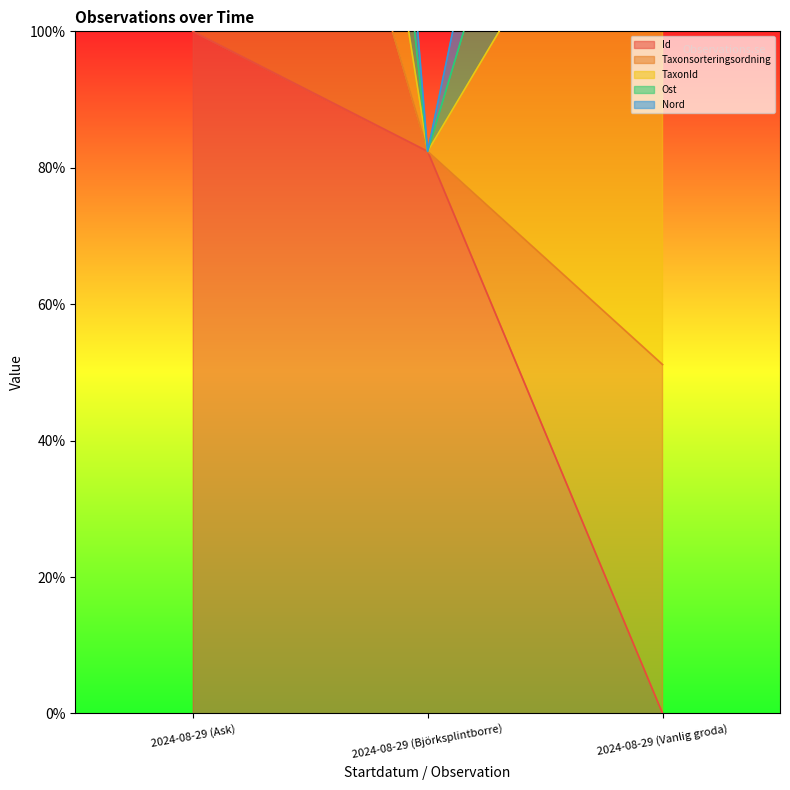

Rank the categories by Id value from highest to lowest.

2024-08-29 (Ask), 2024-08-29 (Björksplintborre), 2024-08-29 (Vanlig groda)